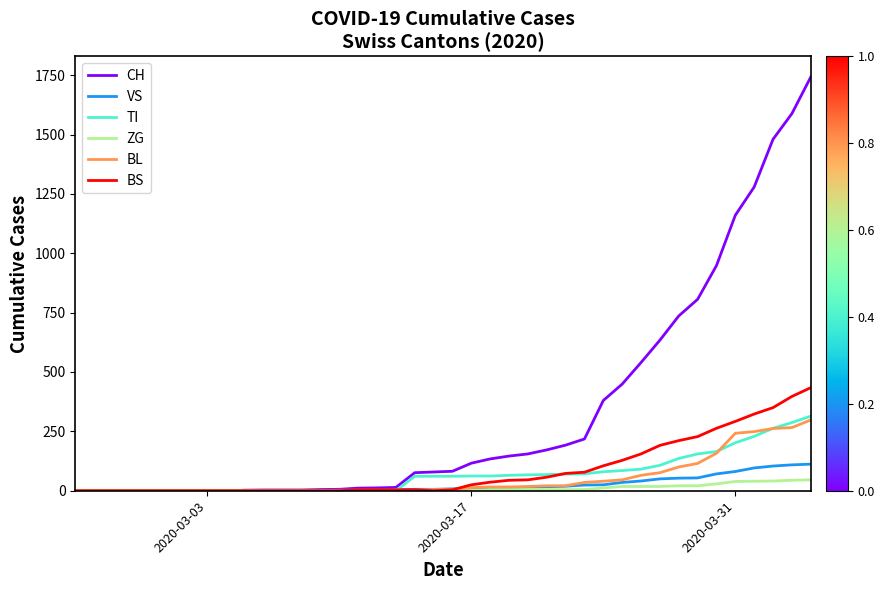

Which series has the largest range (max minus min)?

CH